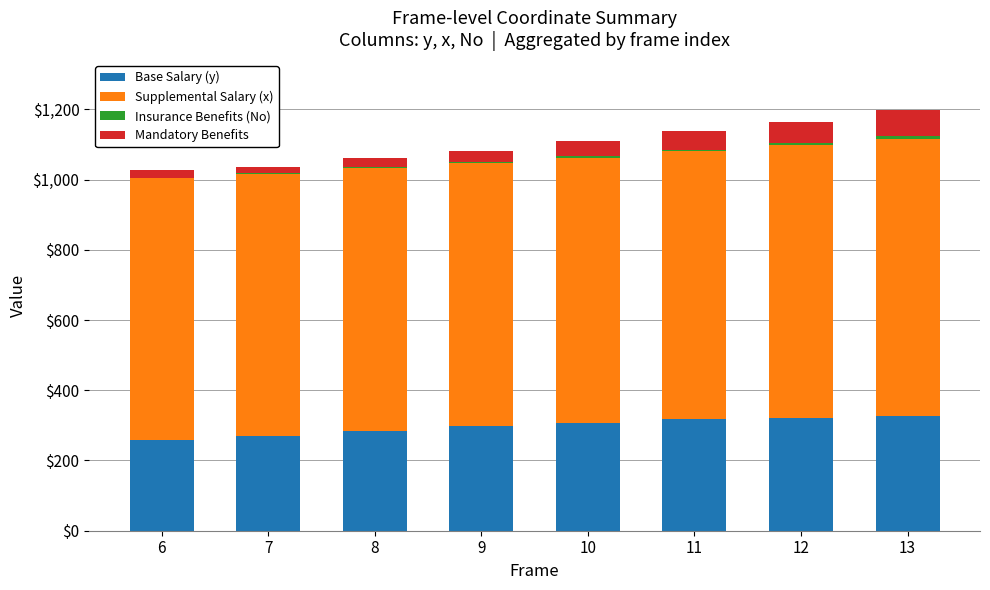

What is the sum of all Base Salary (y) values?

2384